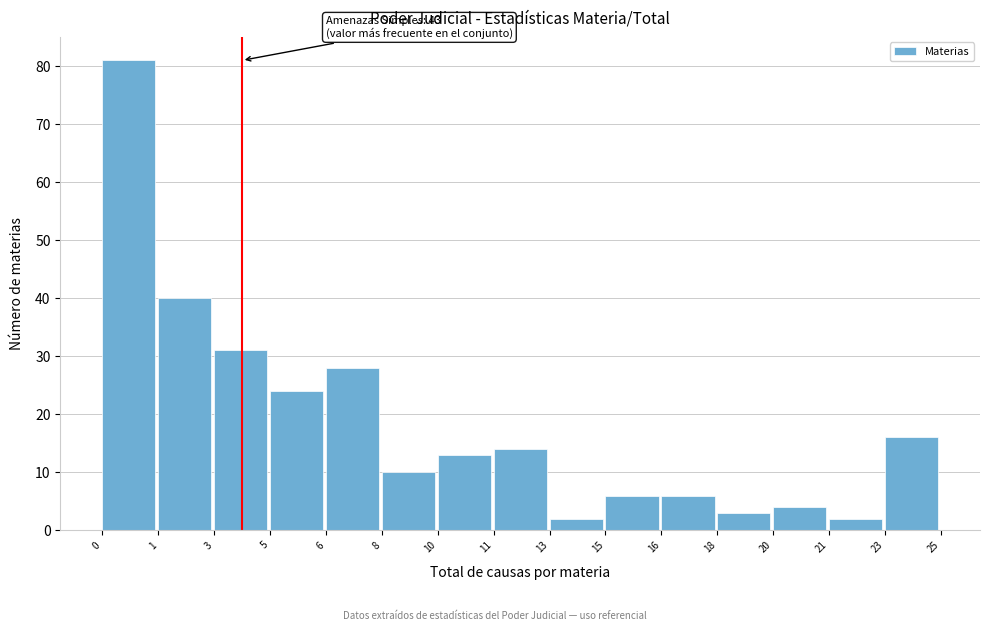

Reading left to right, transcribe all the data shown in this chart.

81	40	31	24	28	10	13	14	2	6	6	3	4	2	16